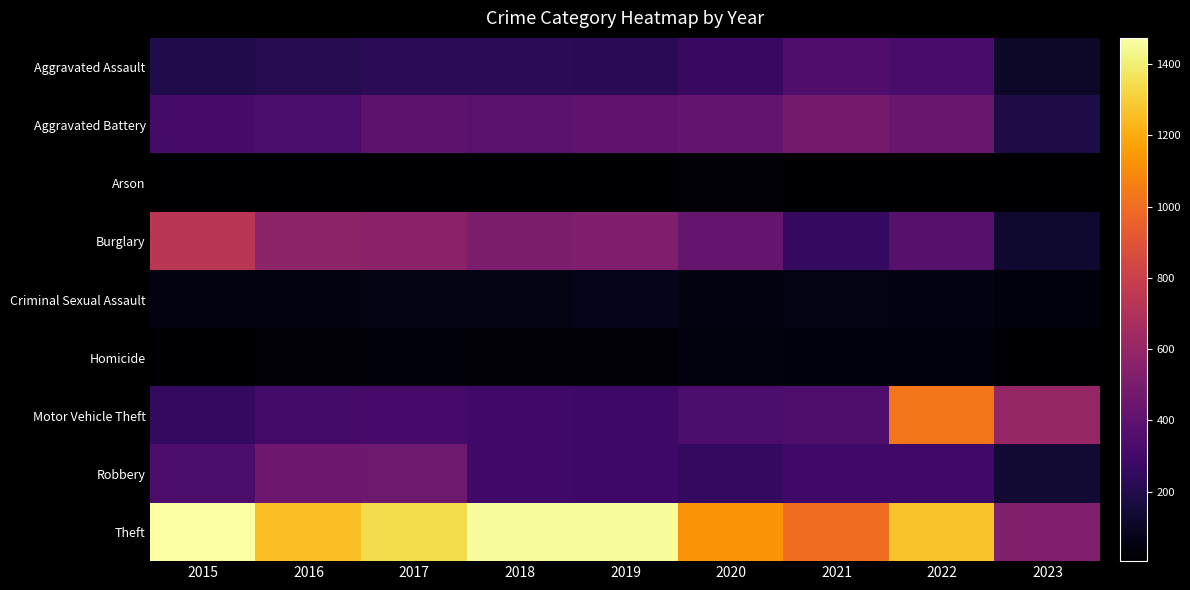

Reading left to right, transcribe all the data shown in this chart.

Aggravated Assault: 2015=194	2016=206	2017=224	2018=225	2019=223	2020=273	2021=352	2022=327	2023=111
Aggravated Battery: 2015=316	2016=336	2017=400	2018=389	2019=407	2020=416	2021=479	2022=439	2023=179
Arson: 2015=9	2016=7	2017=10	2018=7	2019=12	2020=17	2021=12	2022=11	2023=5
Burglary: 2015=738	2016=576	2017=562	2018=506	2019=517	2020=425	2021=261	2022=382	2023=130
Criminal Sexual Assault: 2015=46	2016=50	2017=61	2018=60	2019=77	2020=48	2021=61	2022=54	2023=35
Homicide: 2015=15	2016=26	2017=33	2018=25	2019=22	2020=41	2021=38	2022=36	2023=11
Motor Vehicle Theft: 2015=263	2016=304	2017=312	2018=298	2019=290	2020=333	2021=348	2022=1027	2023=601
Robbery: 2015=337	2016=454	2017=460	2018=301	2019=287	2020=263	2021=300	2022=303	2023=134
Theft: 2015=1474	2016=1259	2017=1339	2018=1461	2019=1459	2020=1125	2021=998	2022=1271	2023=525